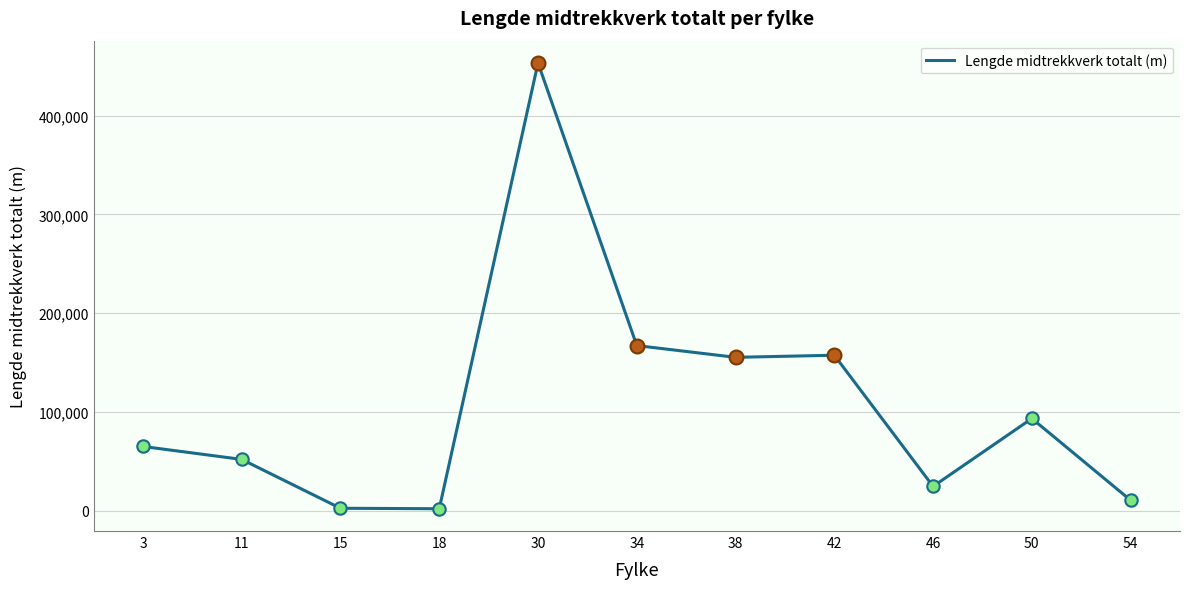

Approximately how many times larger is the value at 54 compared to 34?

0.1